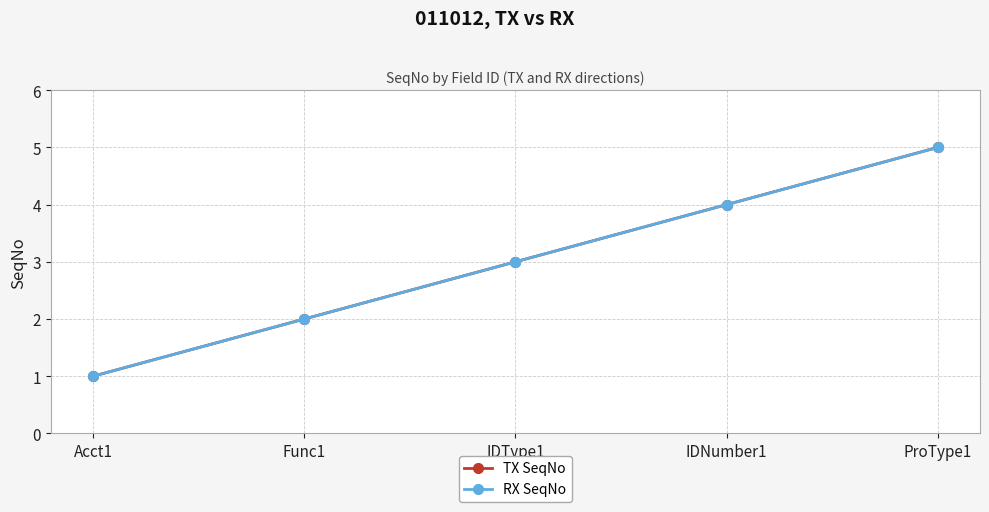

True or false: RX SeqNo and TX SeqNo cross at least once.

False